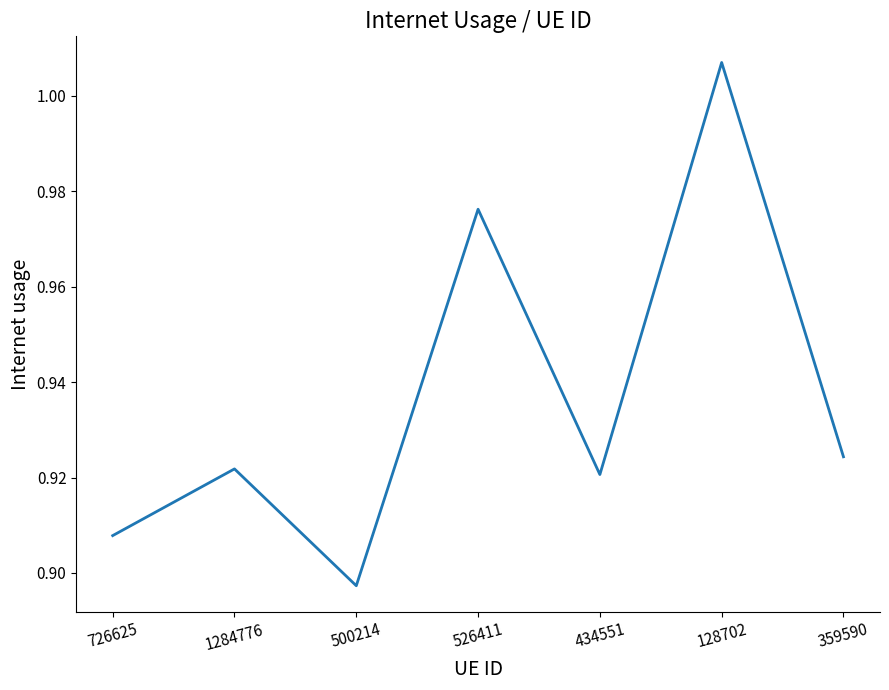

Between 1284776 and 726625, which is larger?

1284776